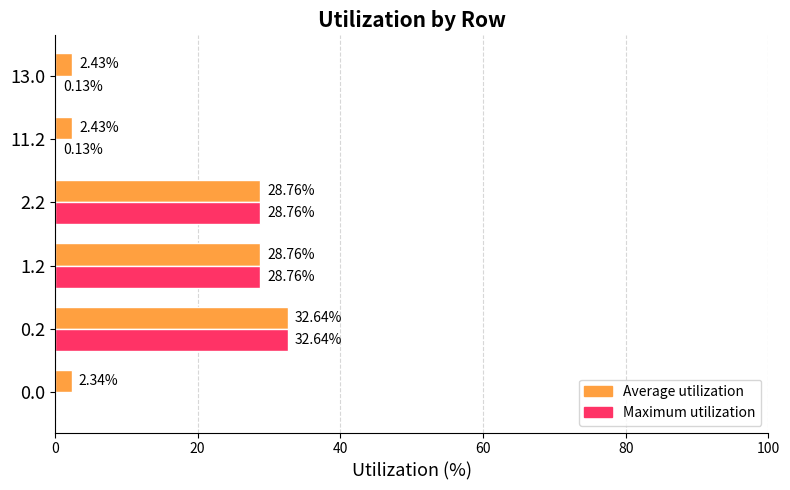

How many series are shown in this chart?

2